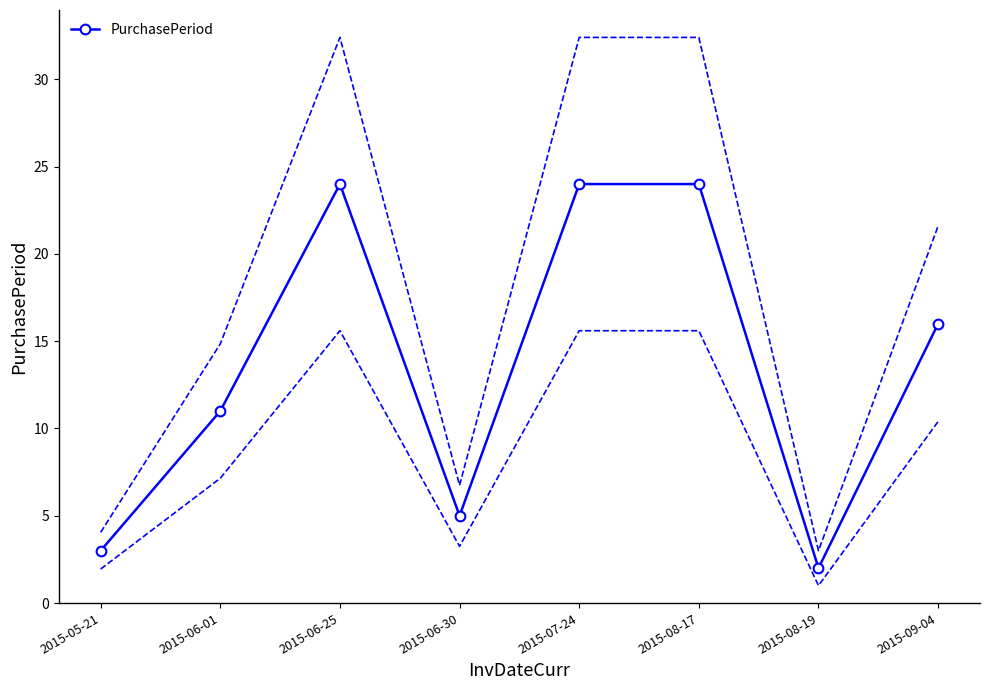

How many interior local peaks (higher than both neighbors) does the data have?

1